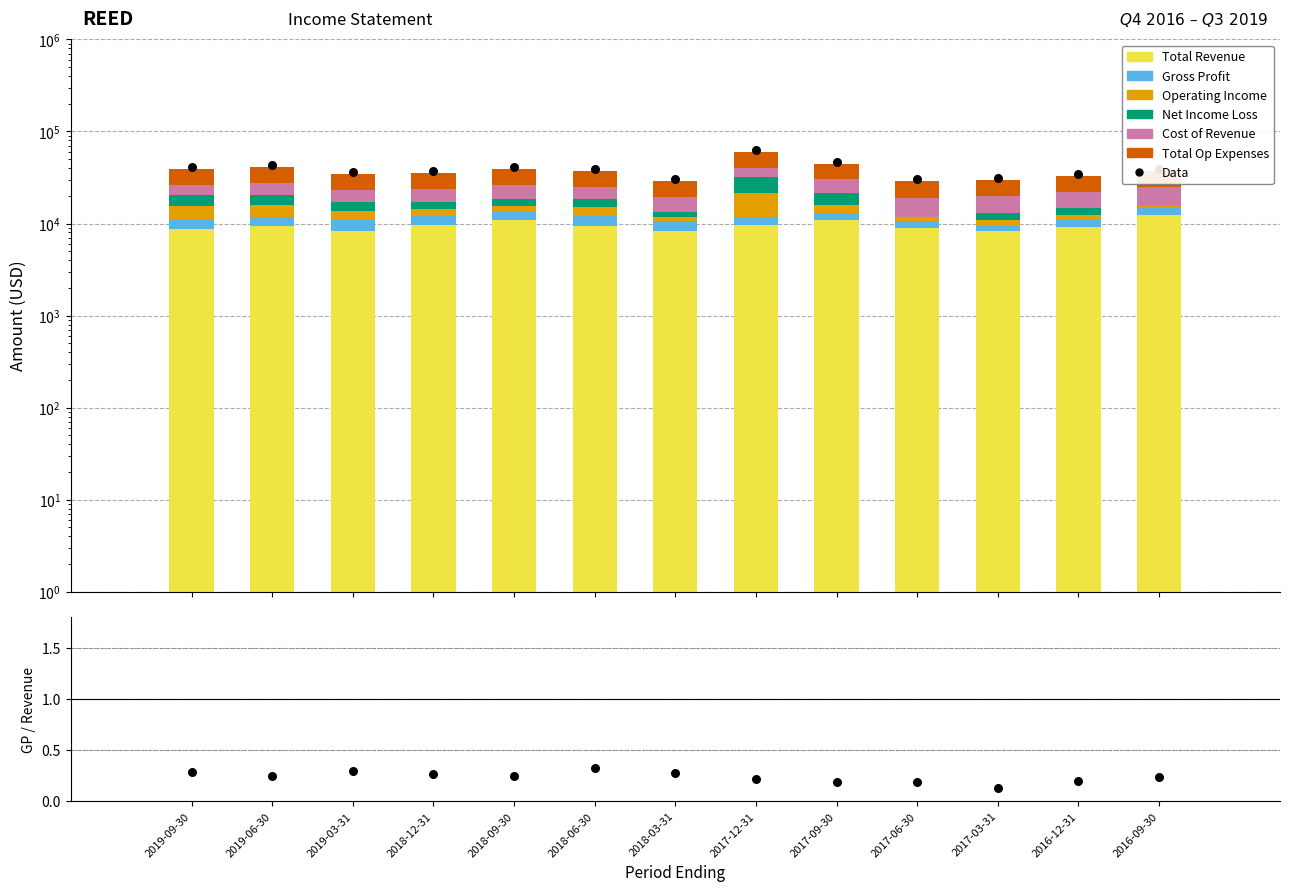

What are all the series names shown in the legend?

Total Revenue, Gross Profit, Operating Income, Net Income Loss, Cost of Revenue, Total Op Expenses